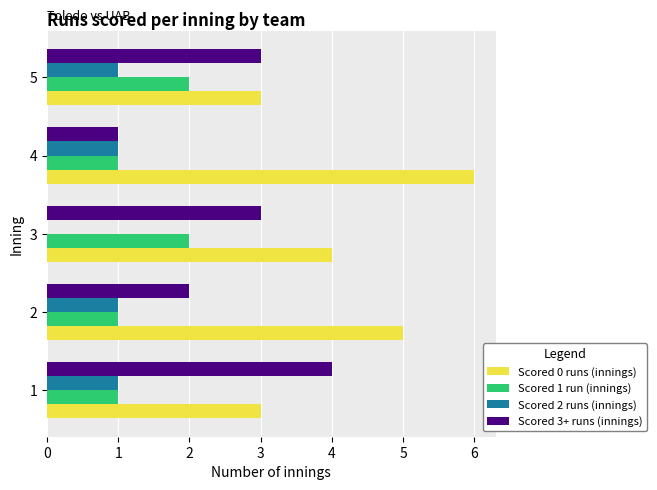

True or false: Scored 1 run (innings) has a value of 2 at 5.

True